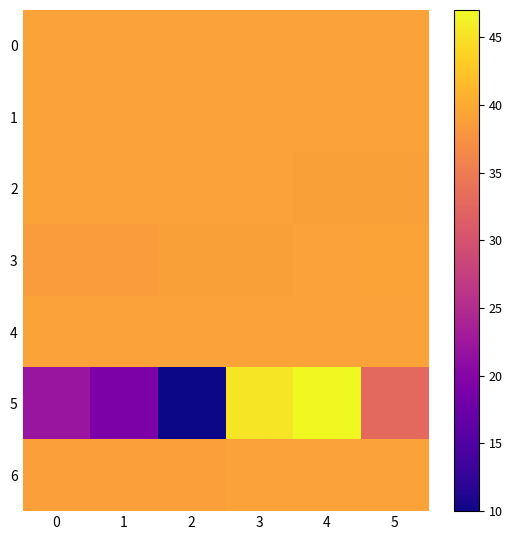

What is the maximum value shown in the chart?

47.0